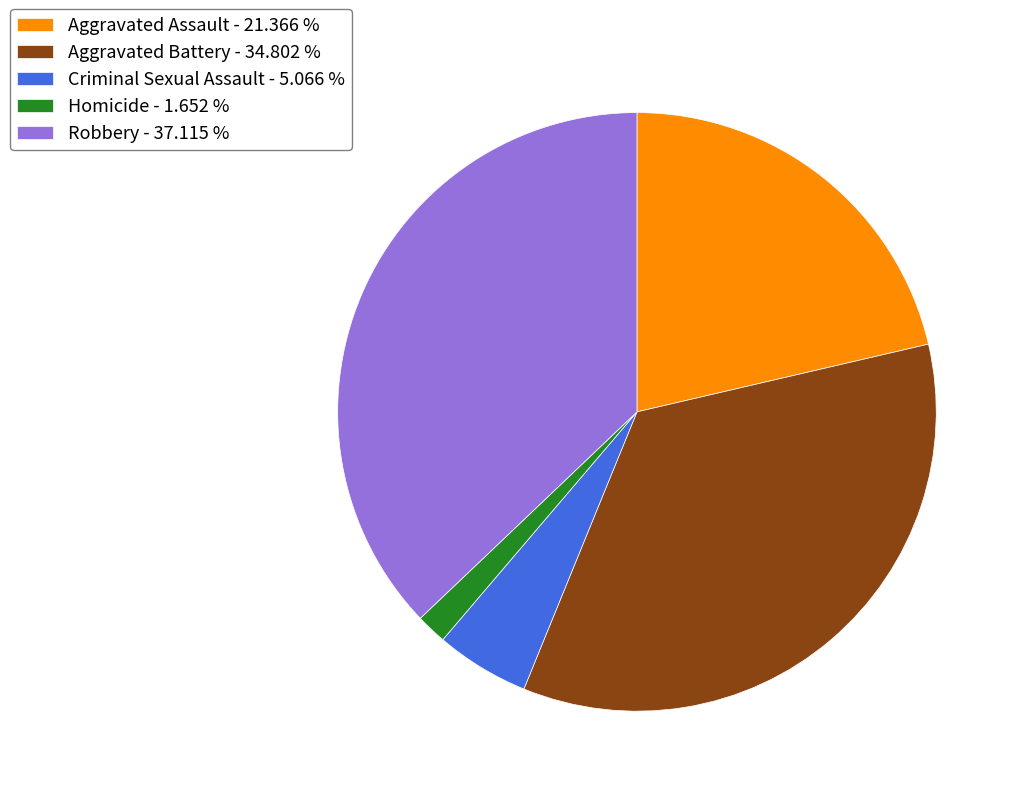

Is there a majority slice in this chart?

No